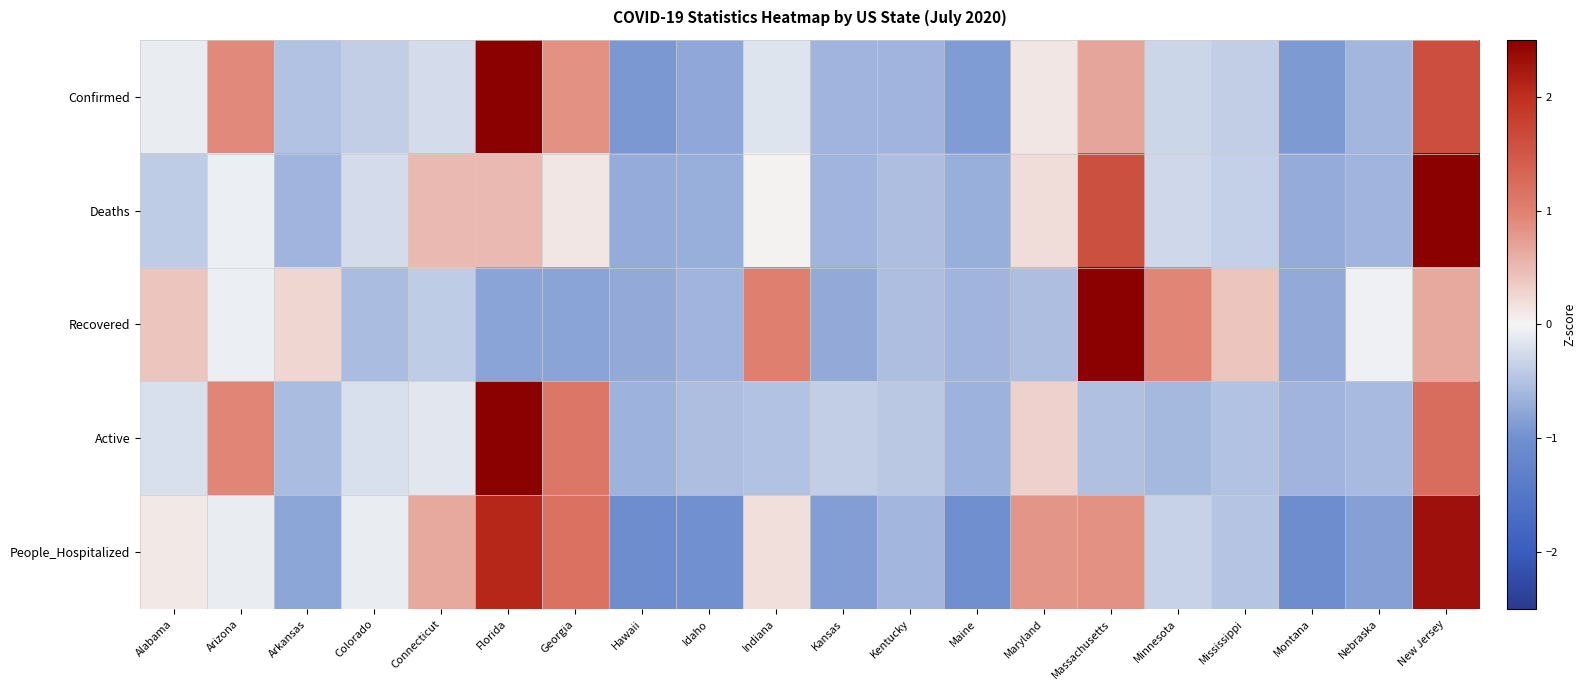

Count the number of categories in the chart.

20